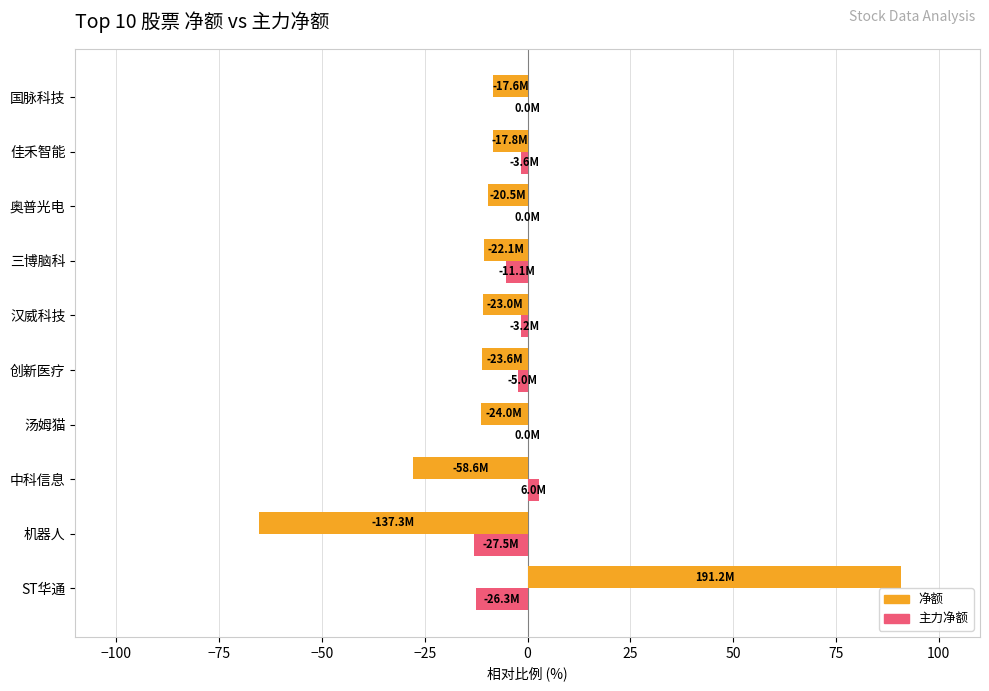

What is the sum of all 主力净额 values?

-33.7